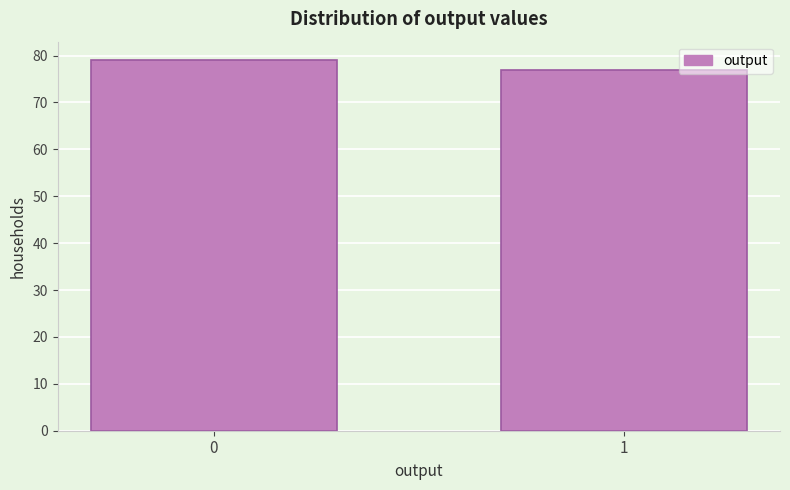

Reading left to right, transcribe all the data shown in this chart.

0=79	1=77